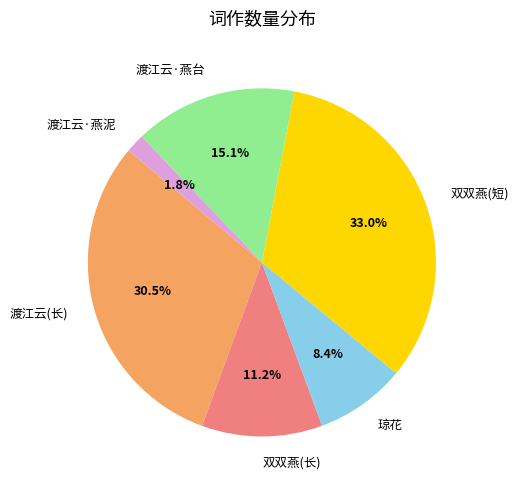

Between 渡江云(长) and 双双燕(长), which is larger?

渡江云(长)